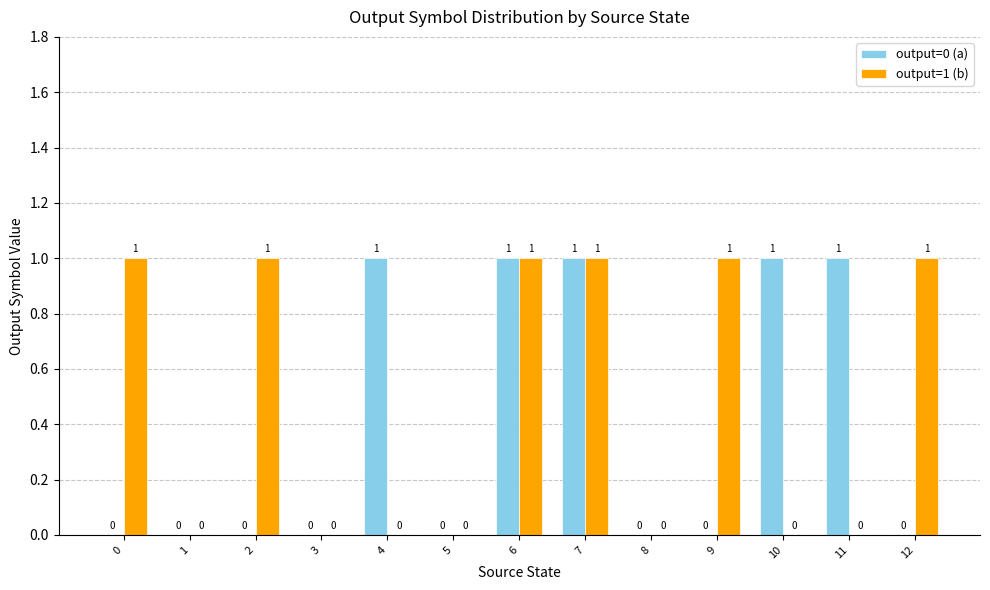

Which series has the largest total across all categories?

output=1 (b)